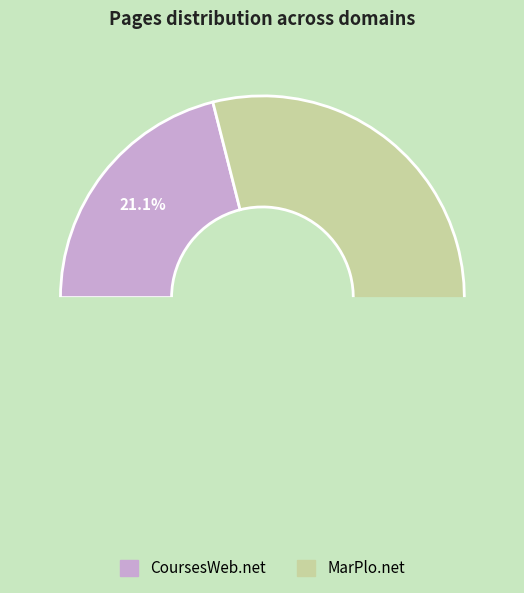

The CoursesWeb.net slice represents 21% of the pie. True or false?

True